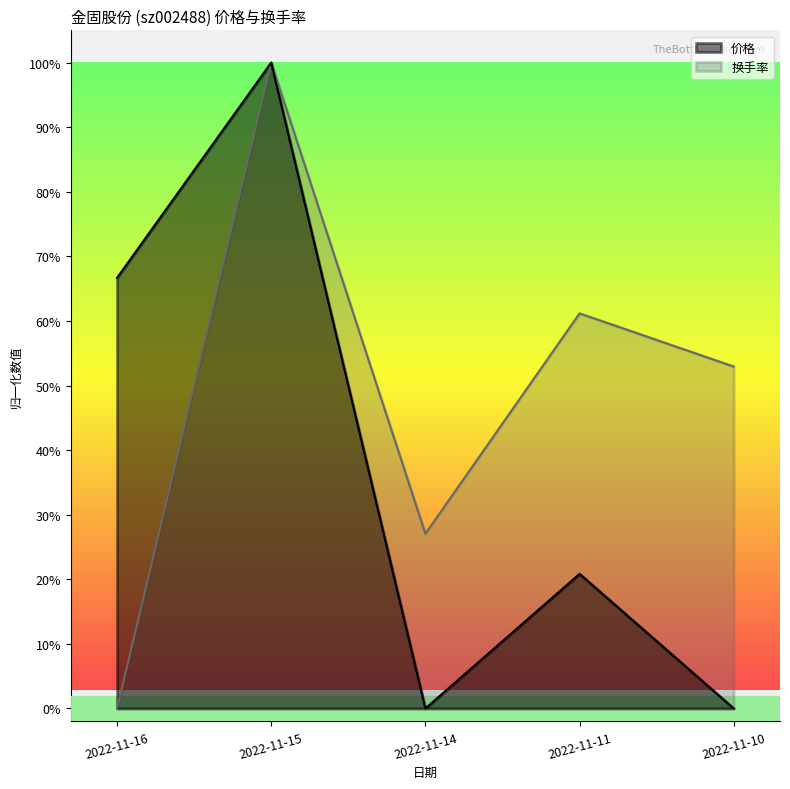

Rank the series at 2022-11-15 from highest to lowest value.

换手率, 价格